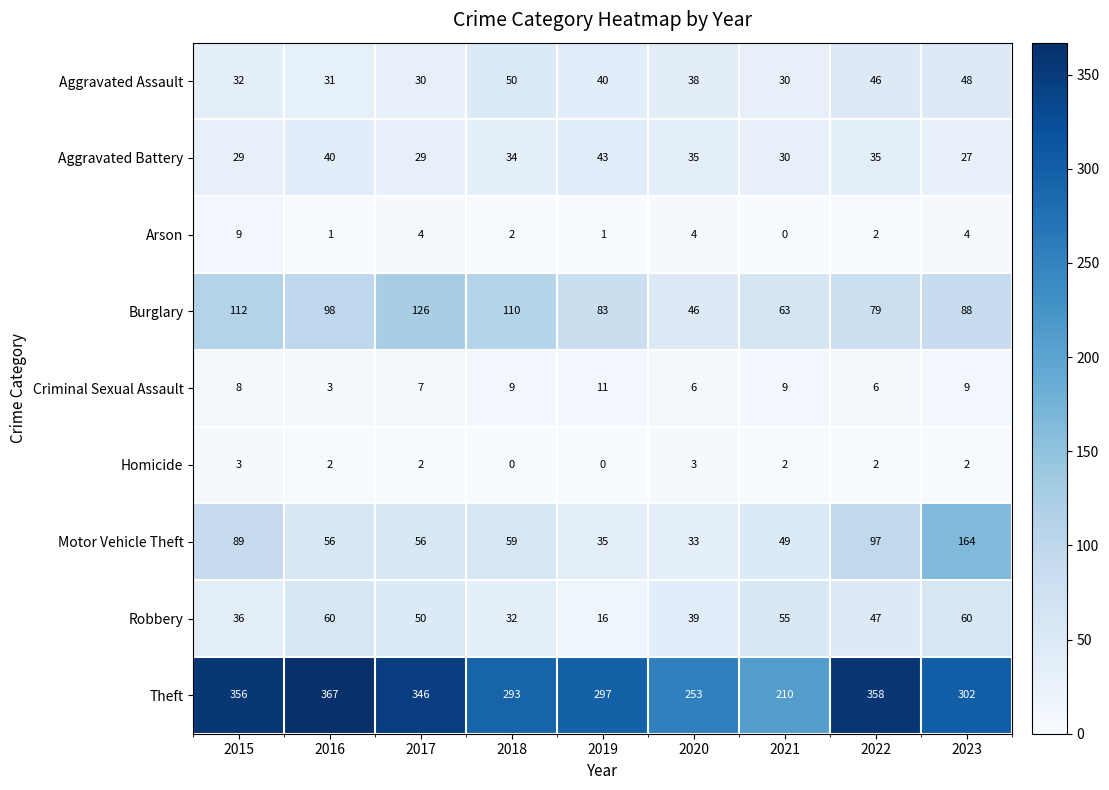

At which category is the sum across all series the highest?

2023